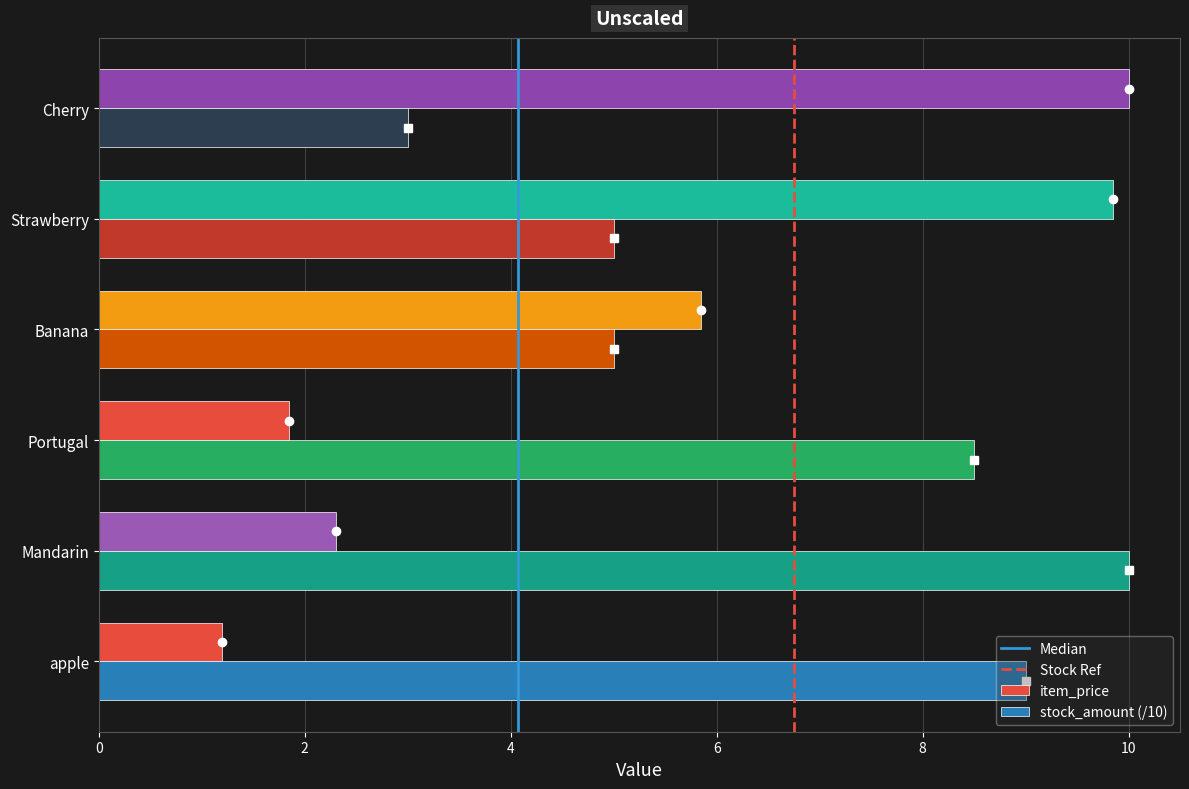

At which category is the sum across all series the highest?

Strawberry